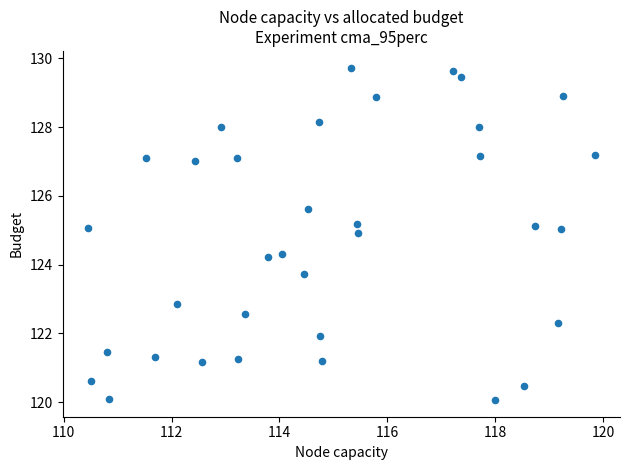

What is the range of Y values (max minus min)?

9.7